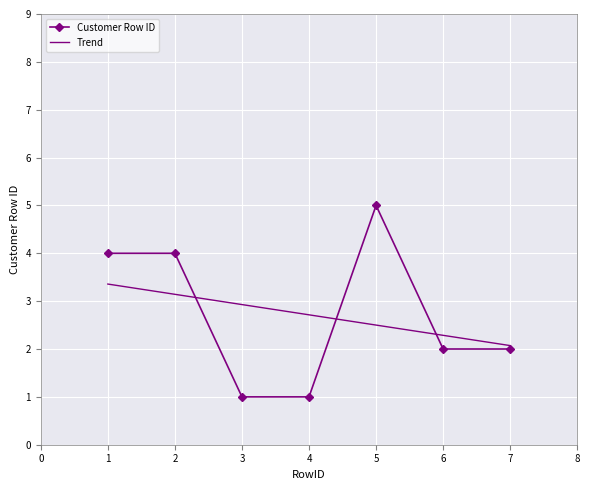

At which category does the chart reach its peak across all series?

5